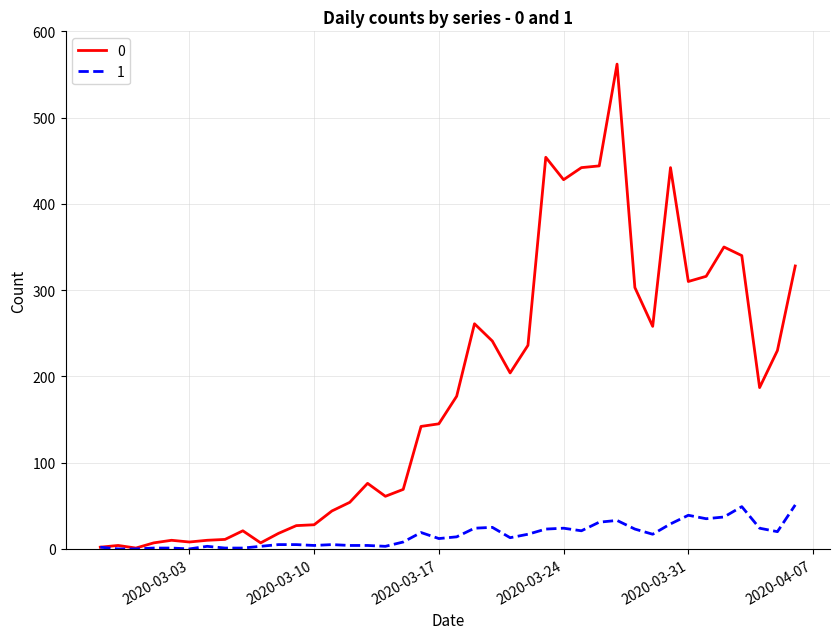

List the series in order of their overall mean, lowest first.

1, 0